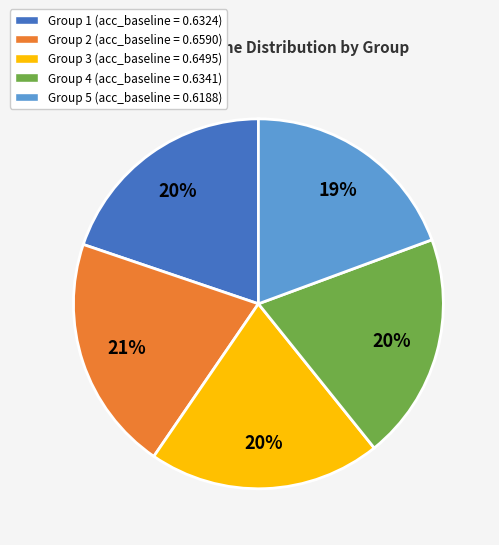

Count the number of slices in the pie.

5